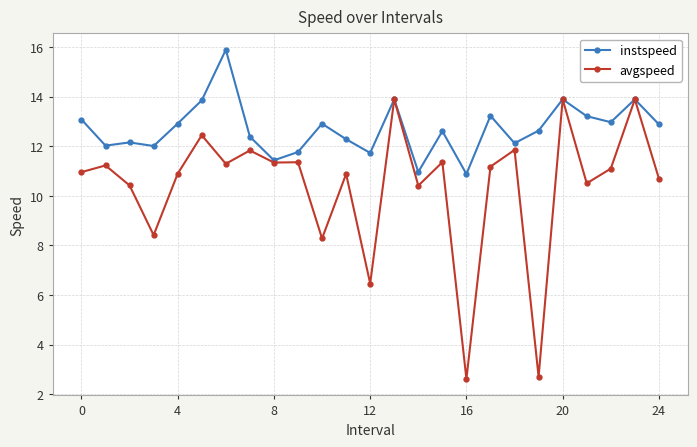

True or false: instspeed has more than 2 points higher than both neighbors.

True